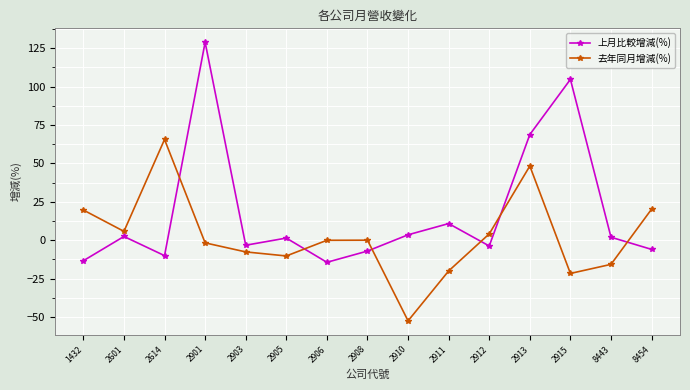

At which category does 上月比較增減(%) reach its first local valley?

2614